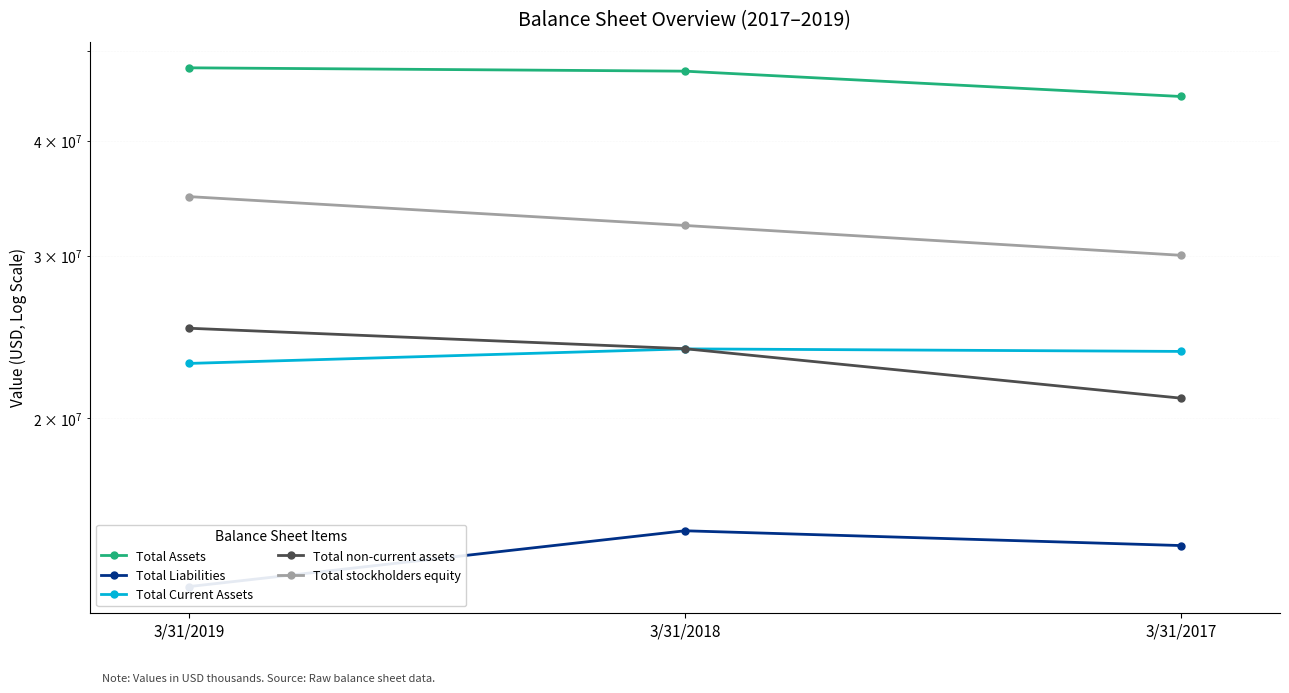

What is the sum of the Total stockholders equity values at 3/31/2018 and 3/31/2019?

67138000